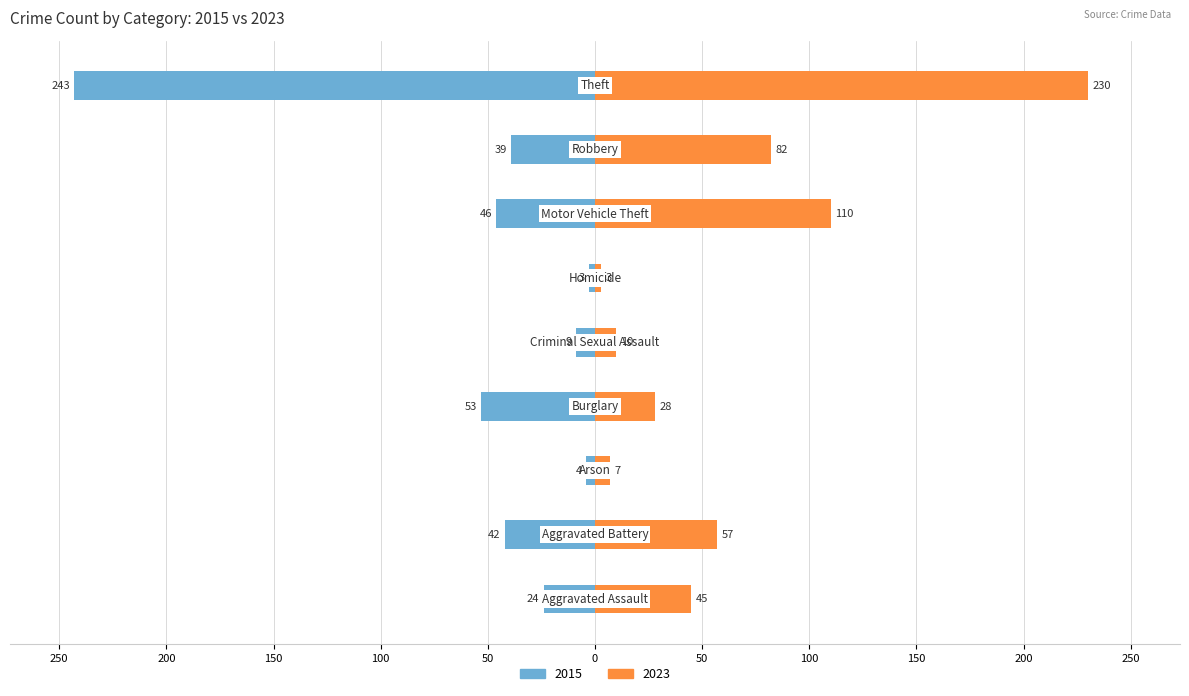

What is the label of the 3rd bar from the right?

Motor Vehicle Theft